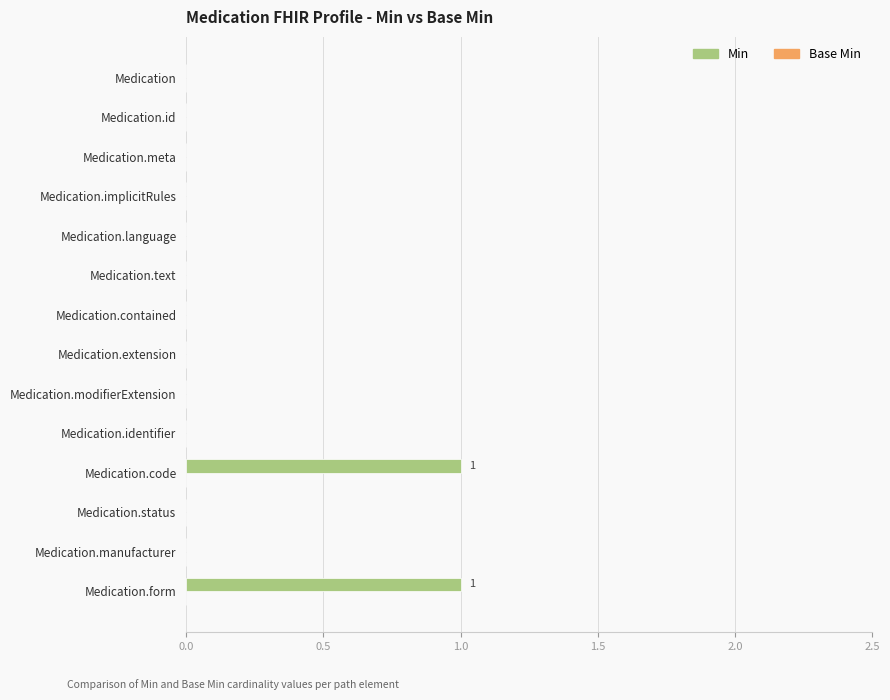

Between Medication.form and Medication, which is larger?

Medication.form